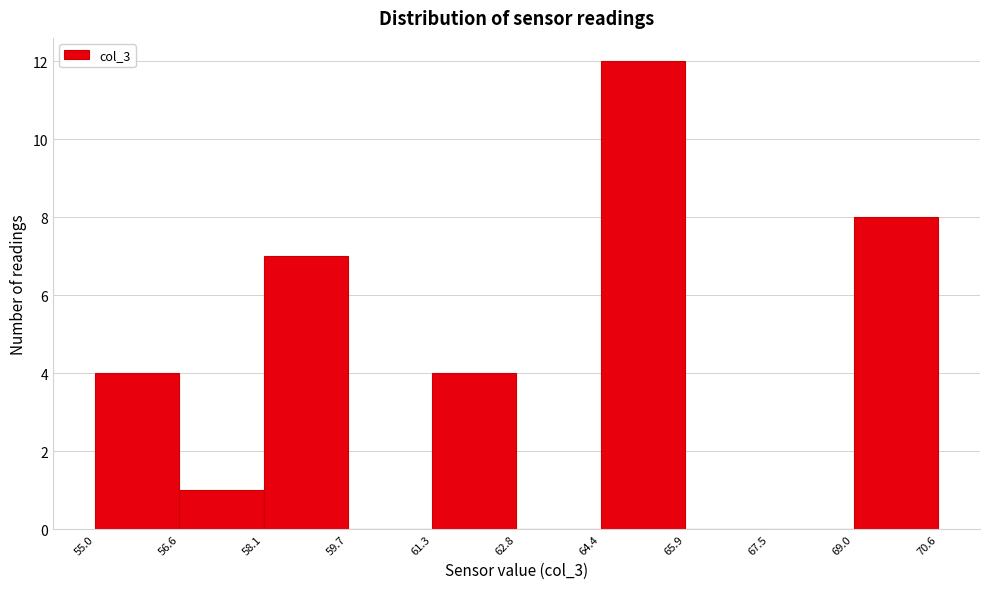

What is the height of the bar covering 64.4 to 65.9 on the x-axis? The values are not printed on the chart, so give them approximately, as read against the axis.

12